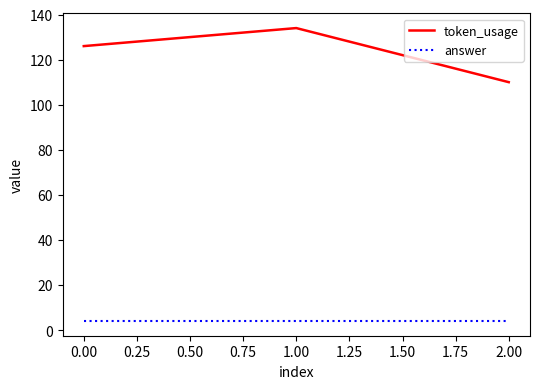

Which series has the widest spread of values?

token_usage